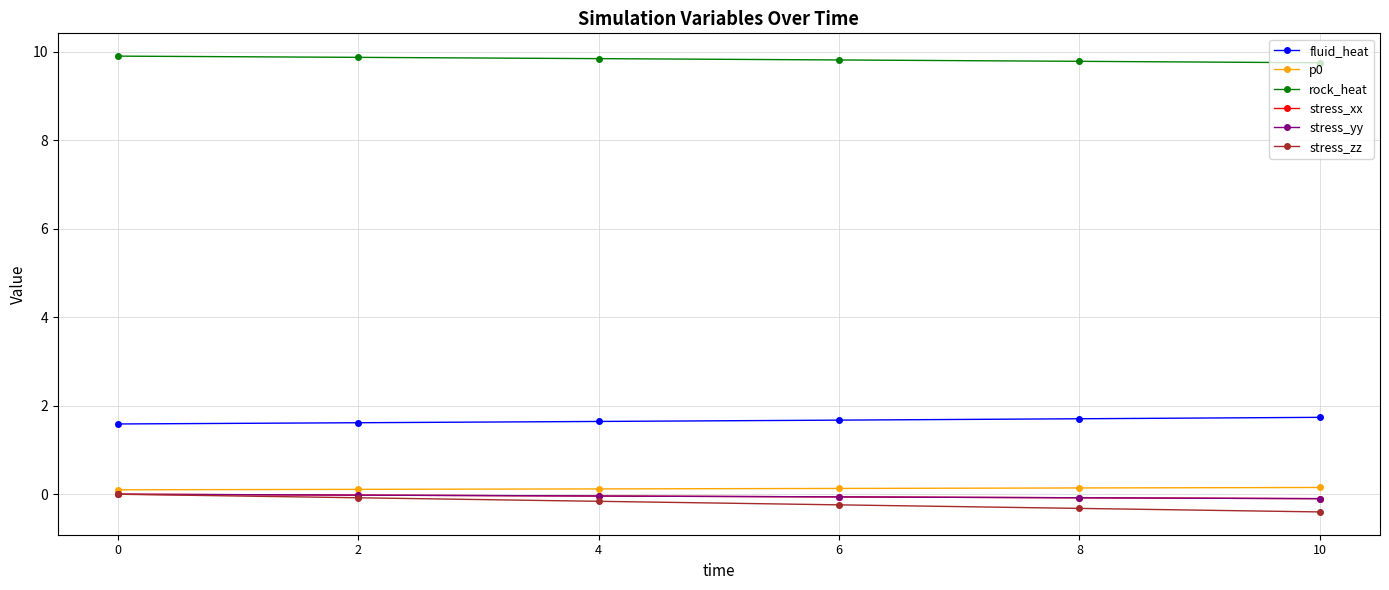

What is the difference between the second highest and minimum values in the rock_heat series?

0.1